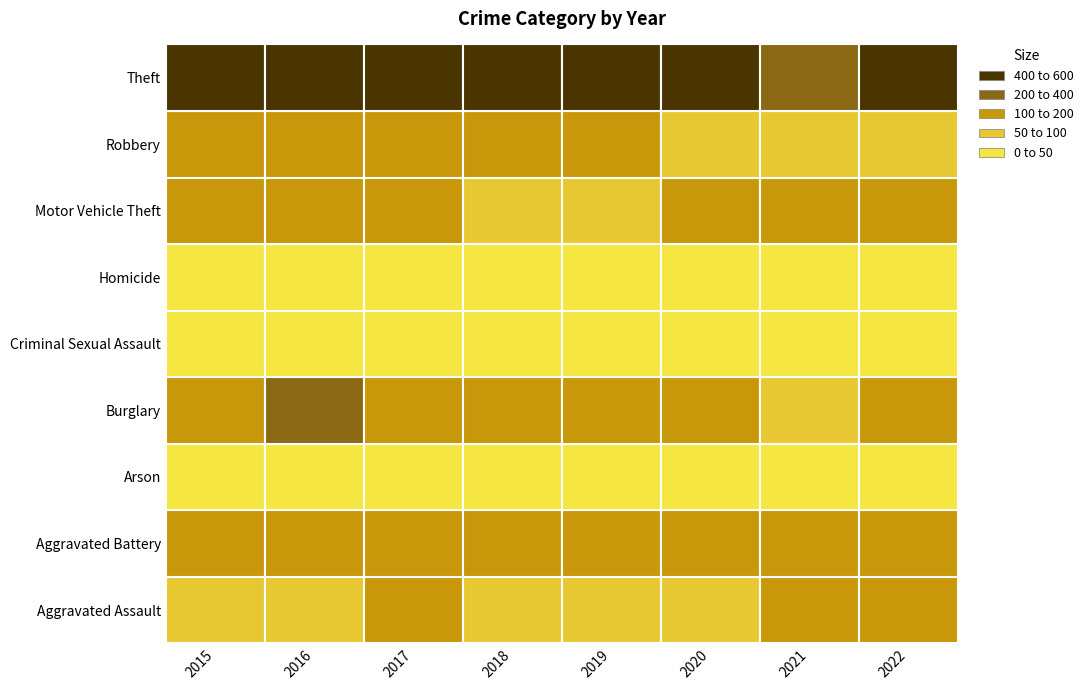

What is the difference between the highest and lowest values at 2?

591